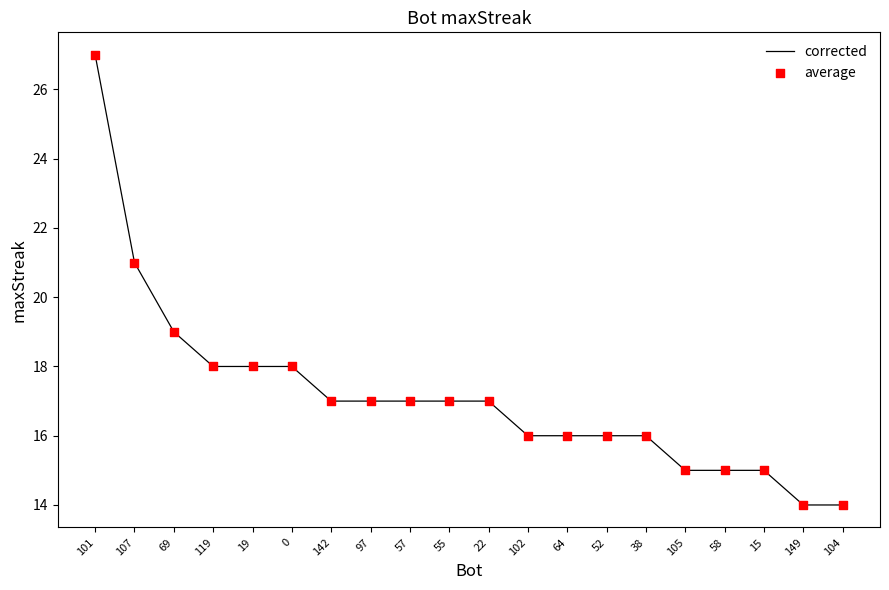

What is the ratio of the value at 57 to the value at 107?

0.8